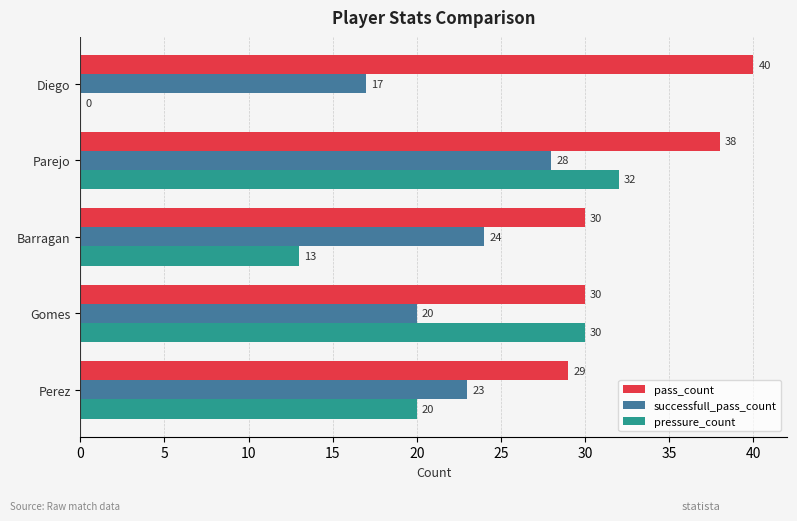

Between Barragan and Parejo, which series saw the biggest shift?

pressure_count